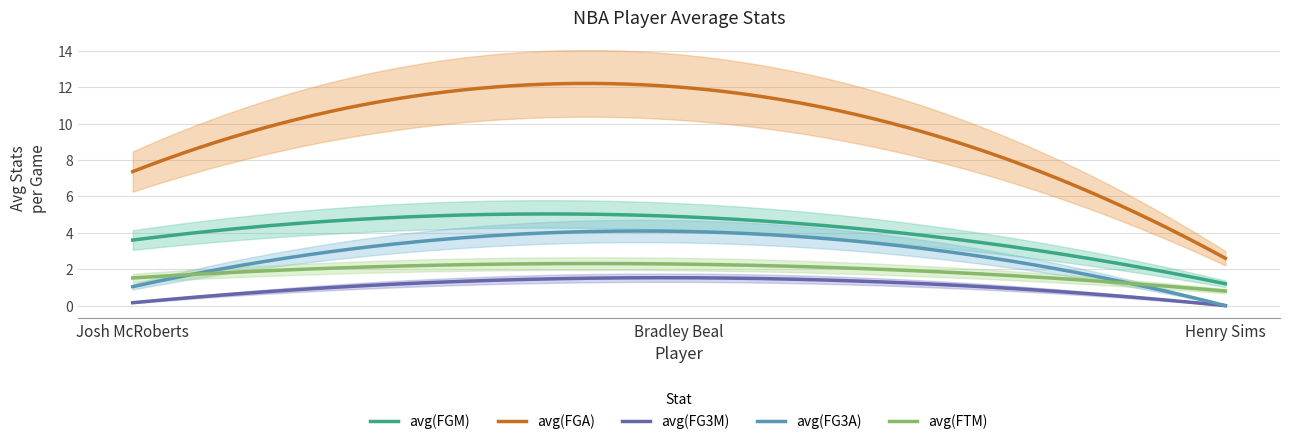

What are all the series names shown in the legend?

avg(FGM), avg(FGA), avg(FG3M), avg(FG3A), avg(FTM)